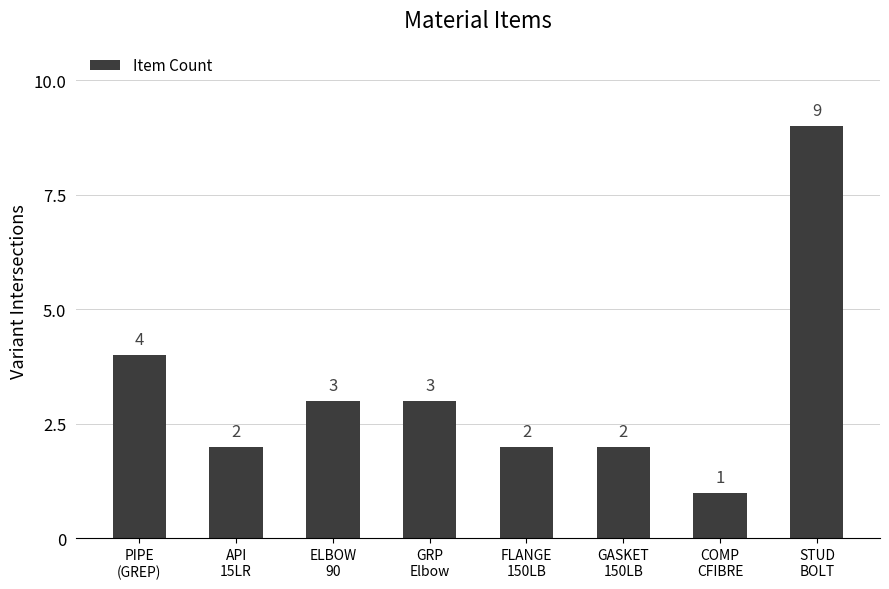

True or false: the data shows 2 at COMP
CFIBRE.

False